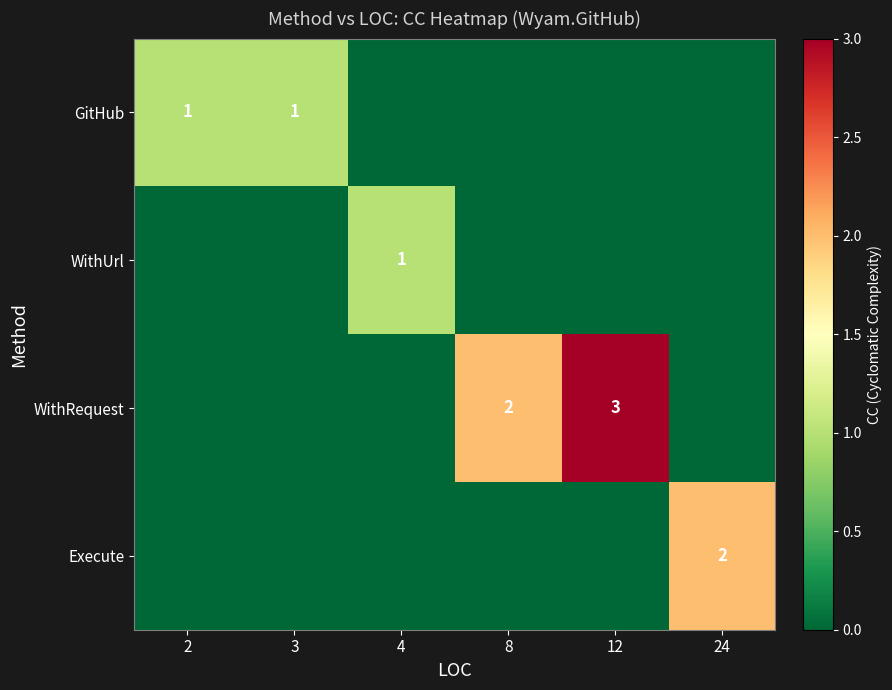

The WithRequest series shows 5 at 12. True or false?

False